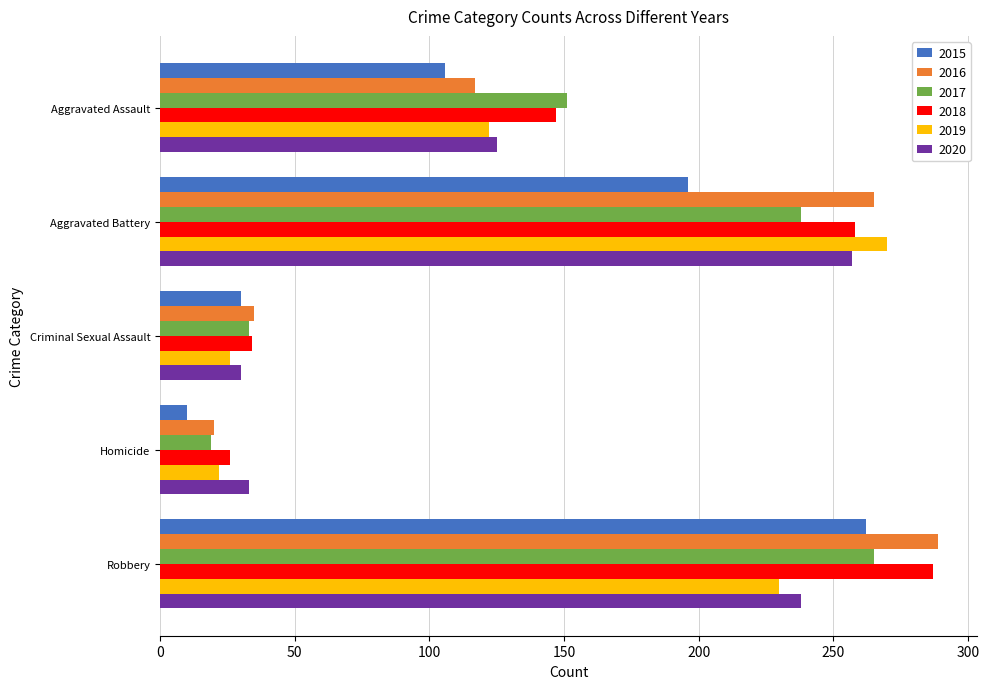

What is the sum of the 2016 values at Aggravated Assault and Homicide?

137